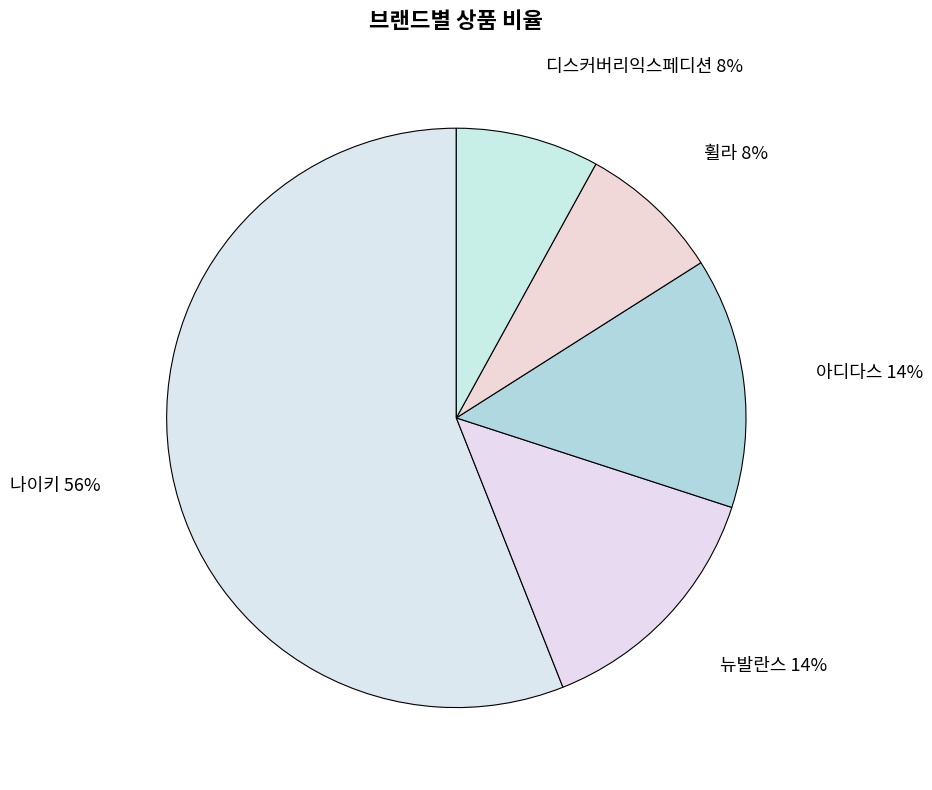

To the nearest percent, what is the average slice percentage?

20%